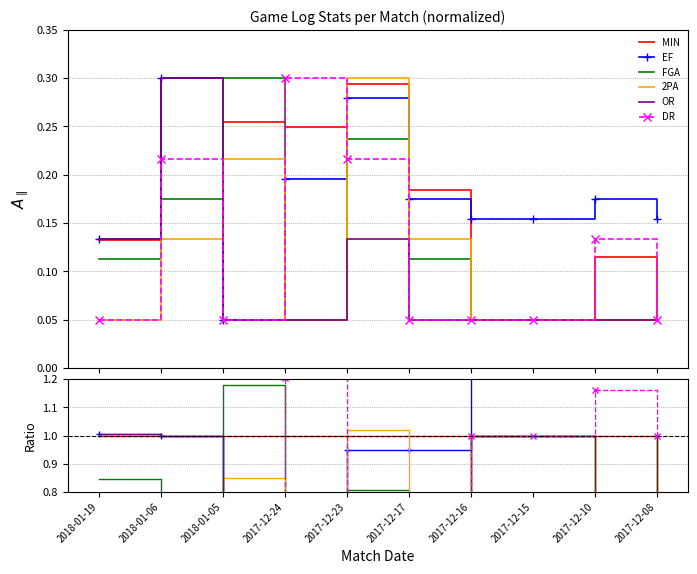

Is it true that FGA equals 1.0 at 2018-01-06?

False